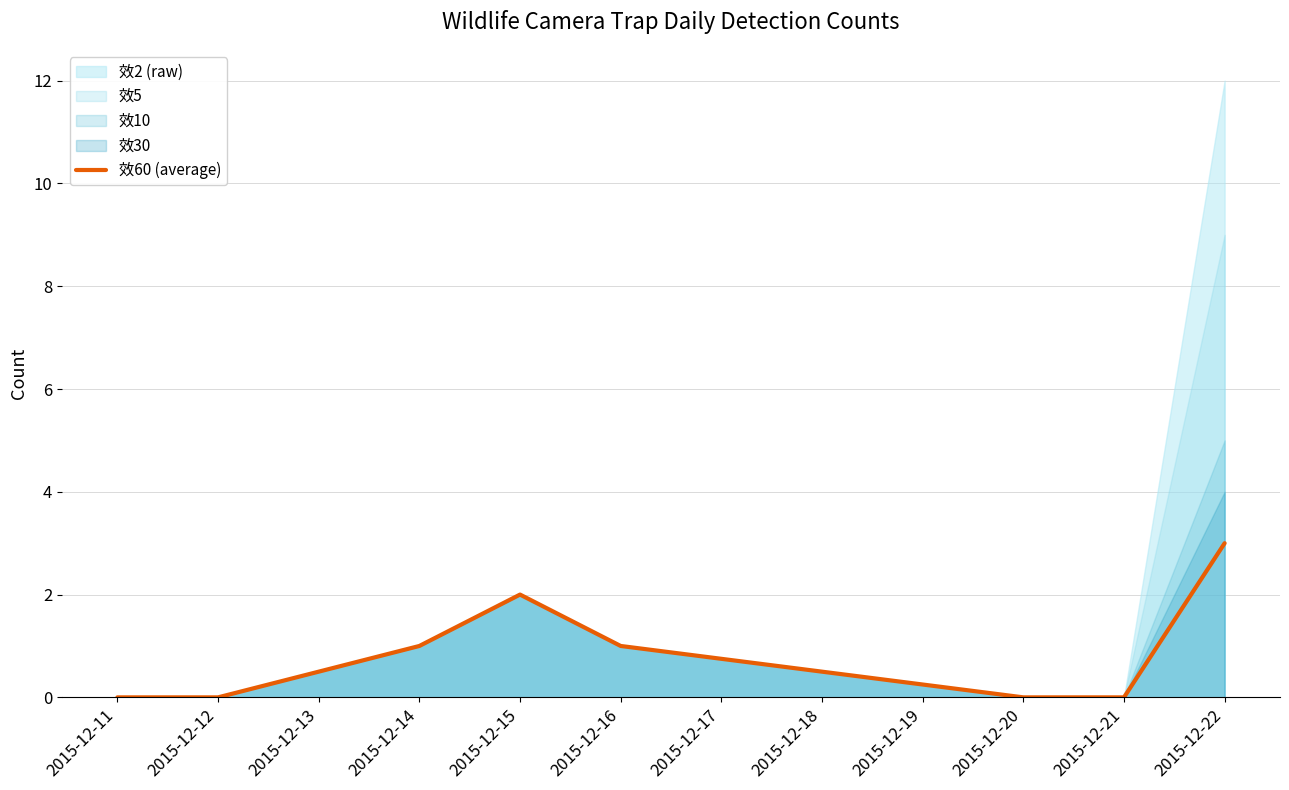

What is the highest value of the 效60 (average) series?

3